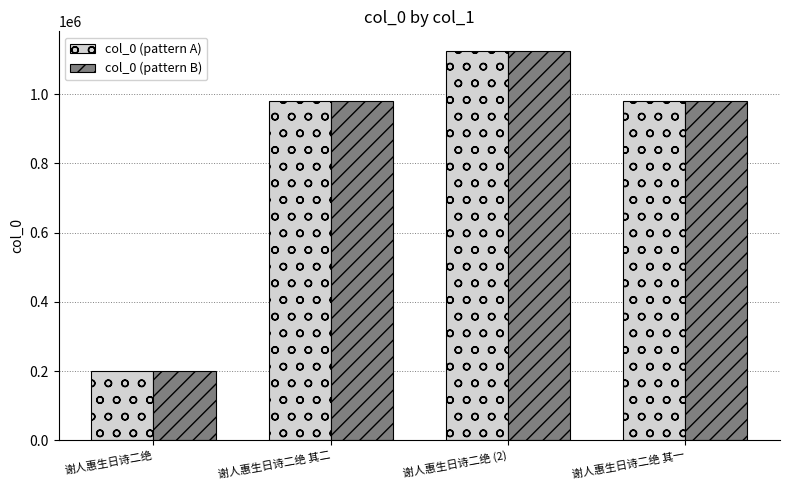

Is the value of col_0 (pattern B) at 谢人惠生日诗二绝 greater than the value of col_0 (pattern A) at 谢人惠生日诗二绝 其二?

No